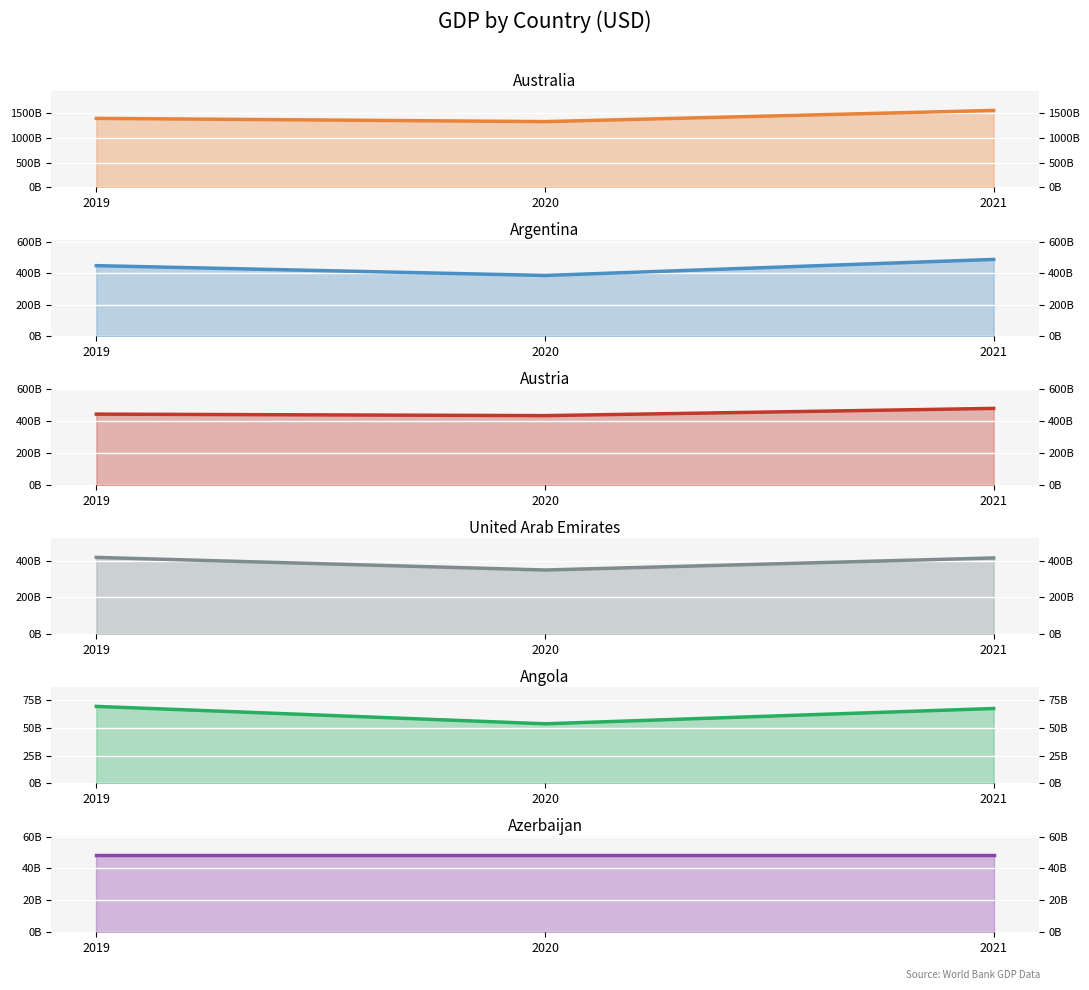

At which category does the chart reach its minimum across all series?

2019